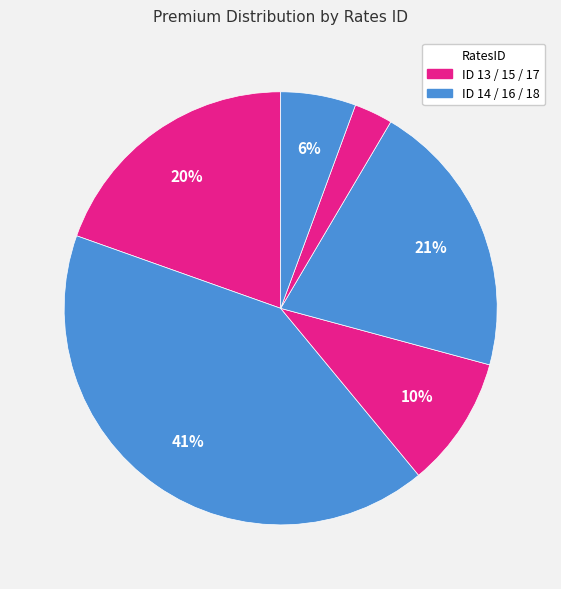

Count the number of slices in the pie.

6